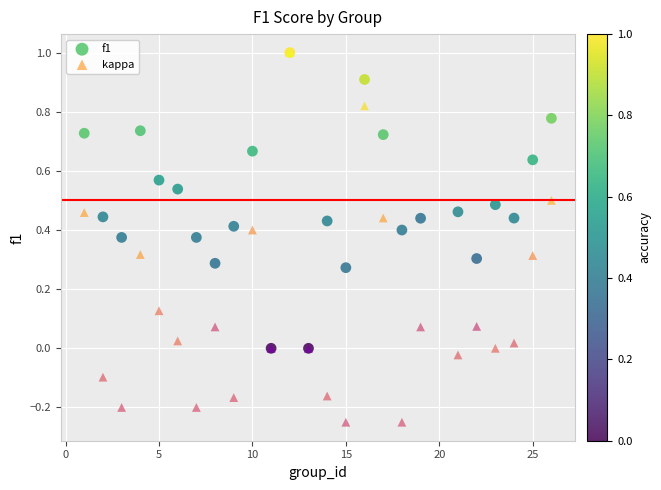

Which series contains the lowest Y value?

kappa